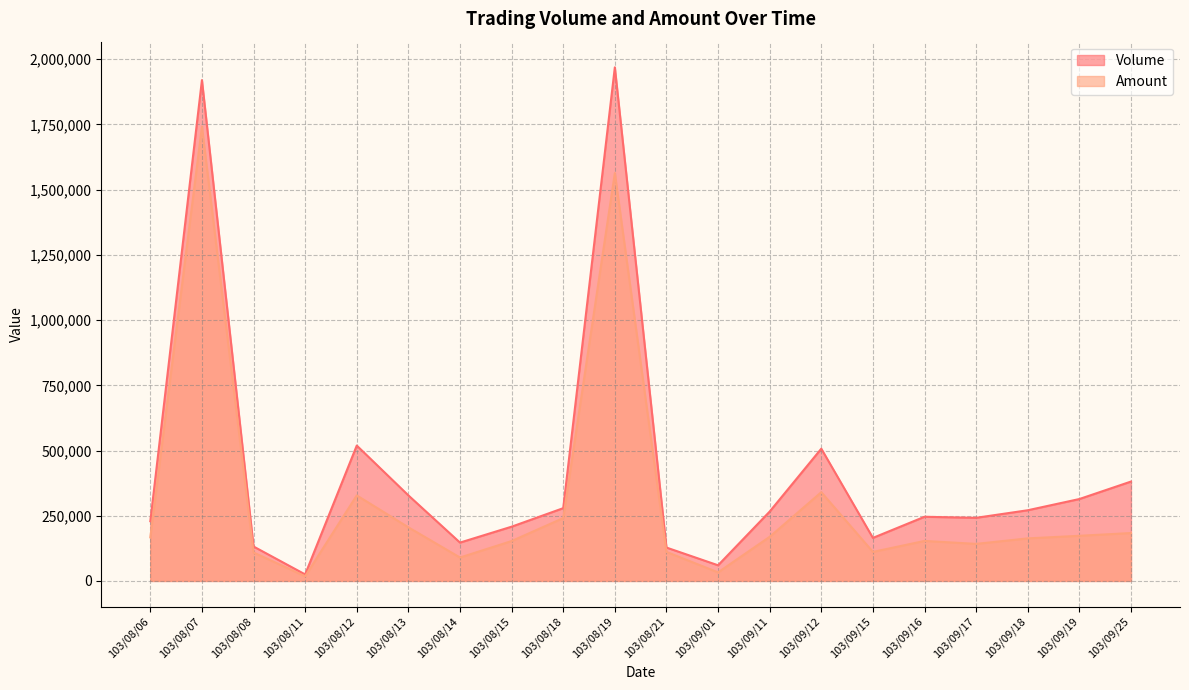

True or false: Amount has a value of 302484 at 103/09/25.

False